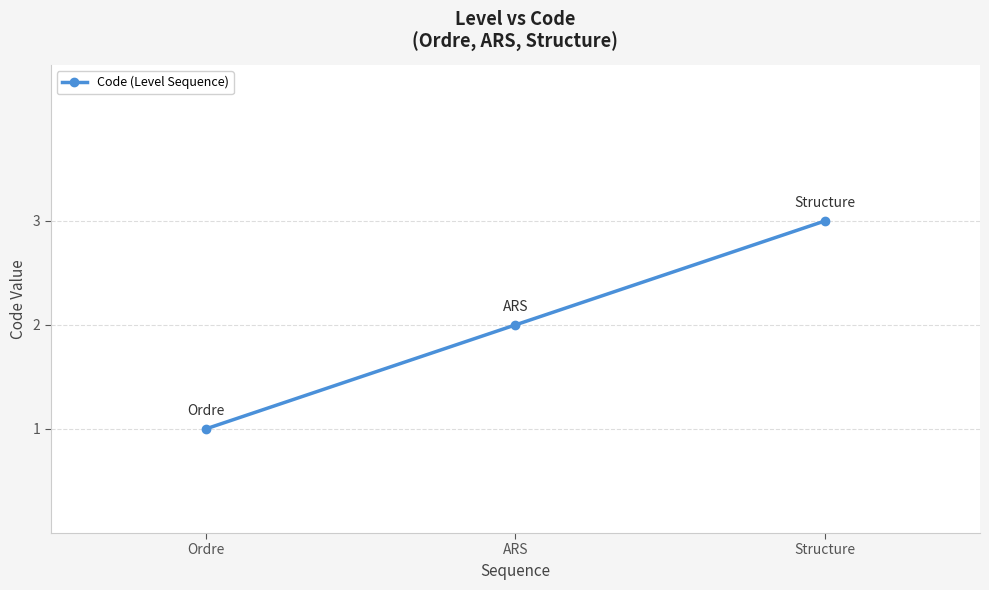

What is the difference between the maximum and minimum values?

2